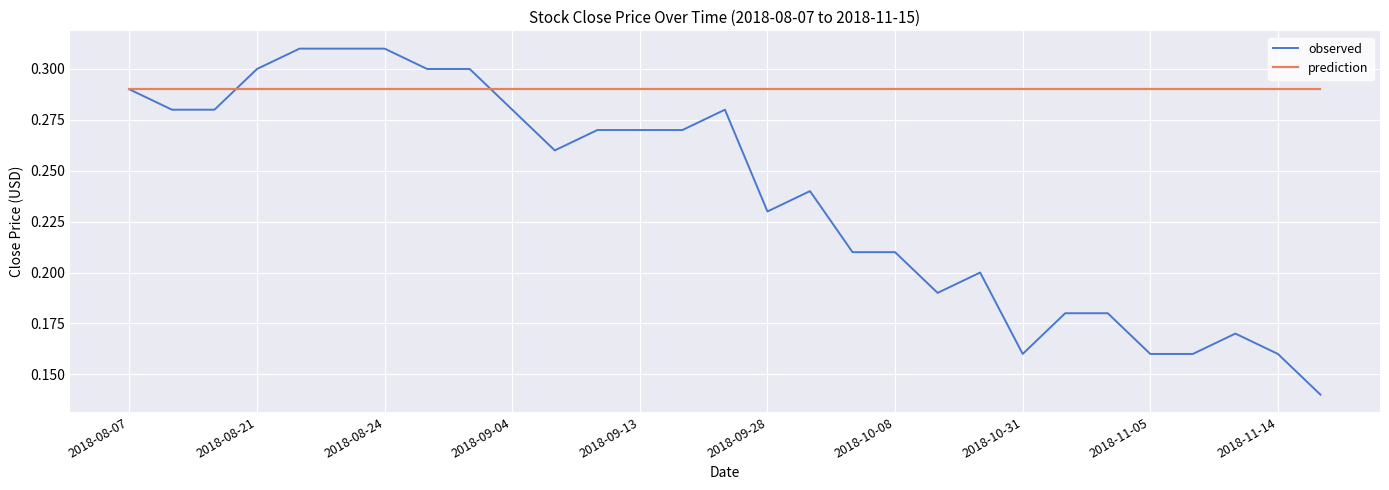

Rank the series by their average value, from lowest to highest.

observed, prediction